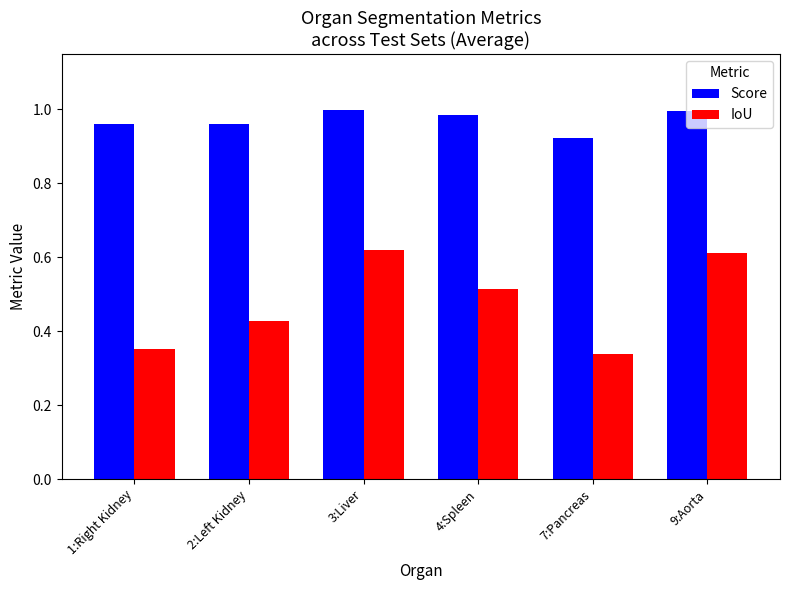

Which series has the largest range (max minus min)?

IoU